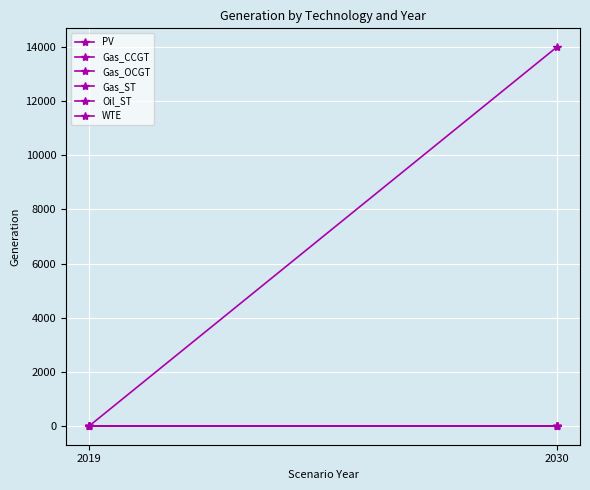

The value of Oil_ST at 2030 is 0.0. True or false?

True